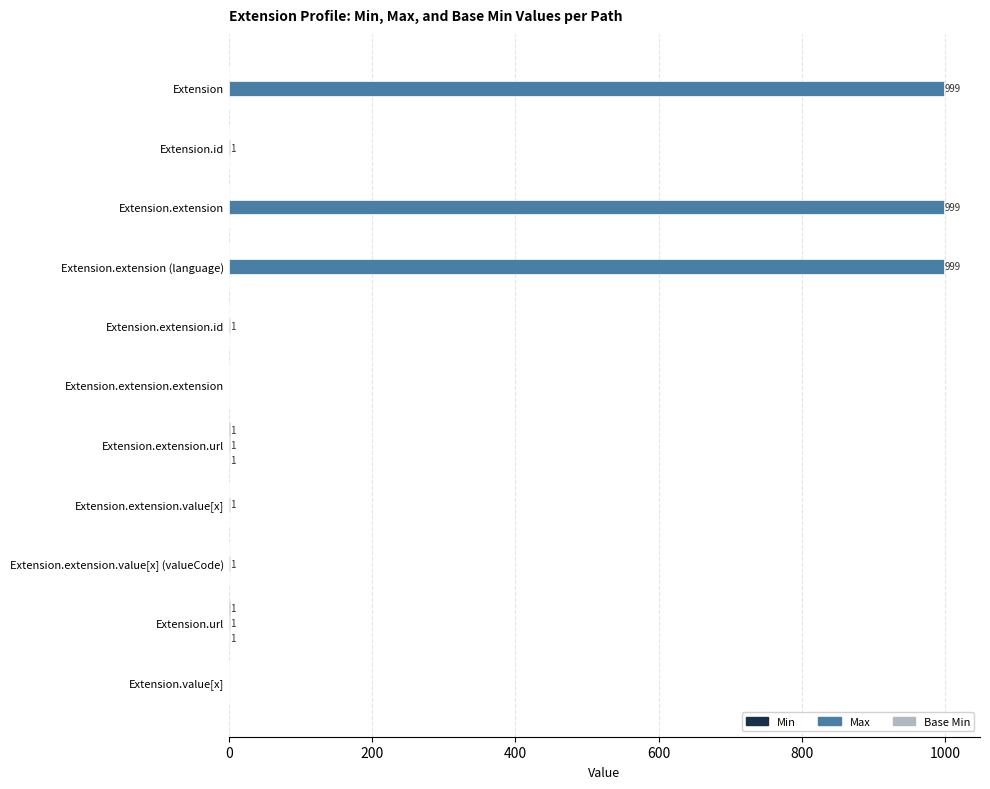

Which series has the largest total across all categories?

Max